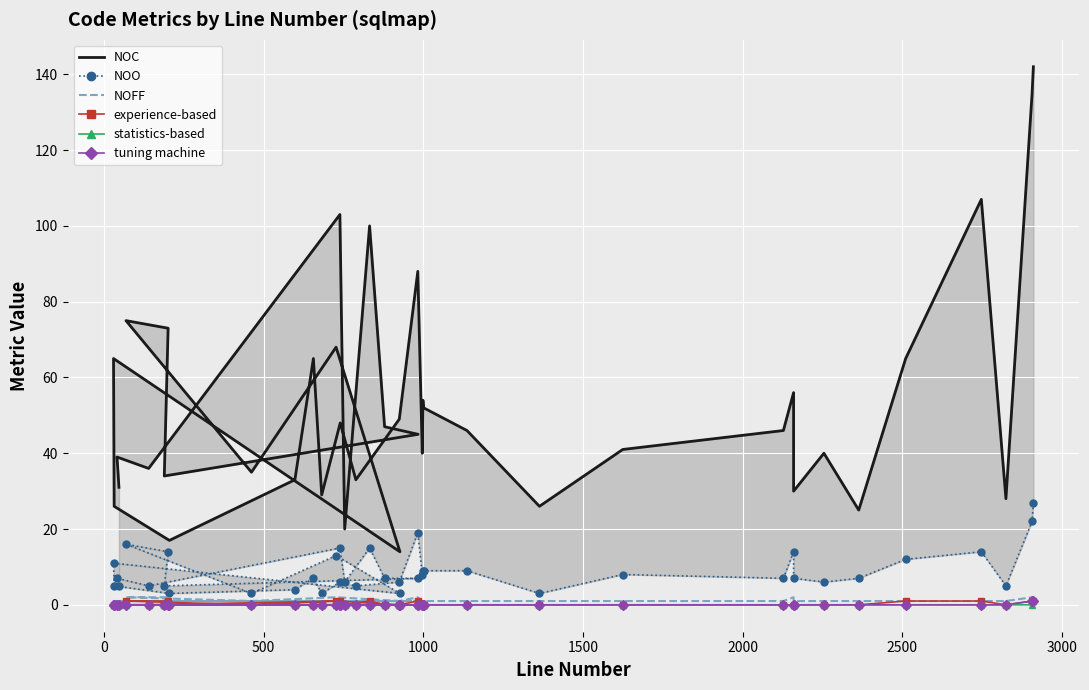

What is the value of the NOFF point at the 29th from the left?

1